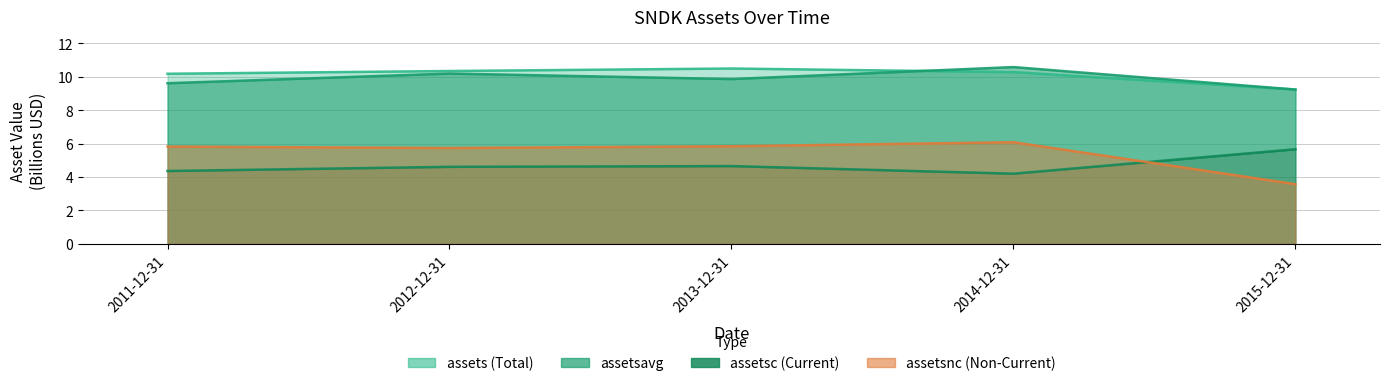

What is the label of the 1st point from the right?

2015-12-31